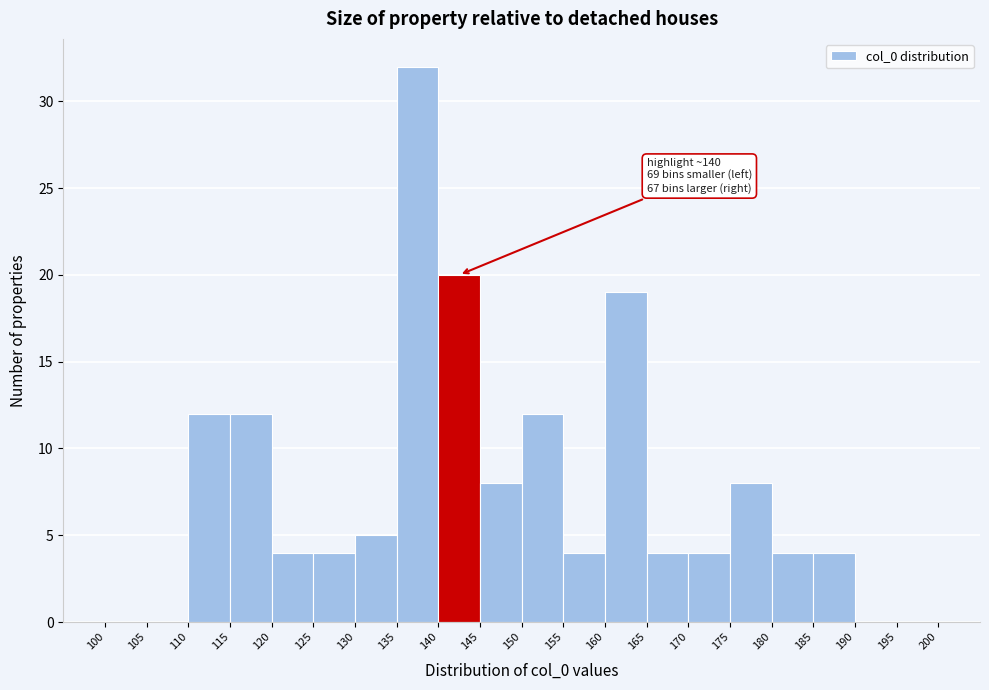

Which range on the x-axis has the tallest bar?

135 to 140